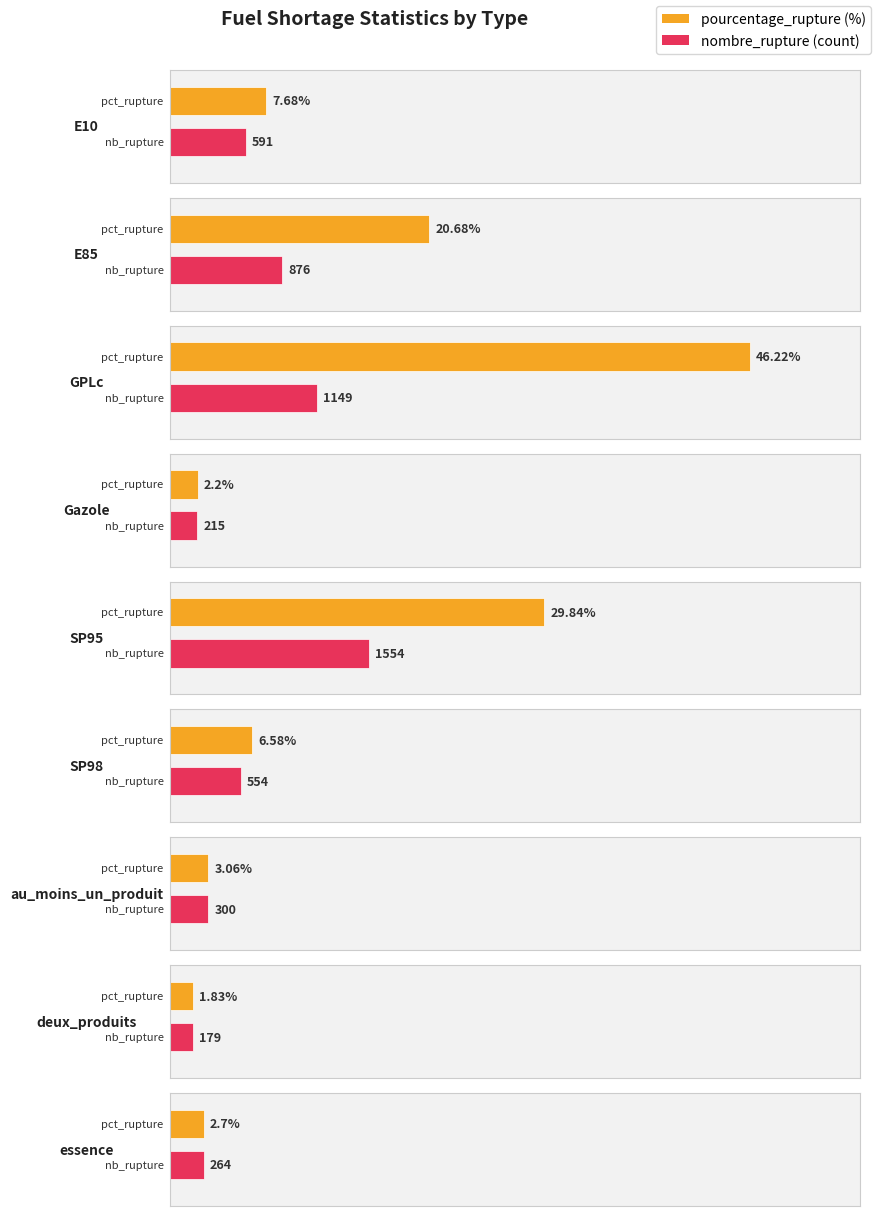

At which label does nombre_rupture_scaled reach its peak?

SP95